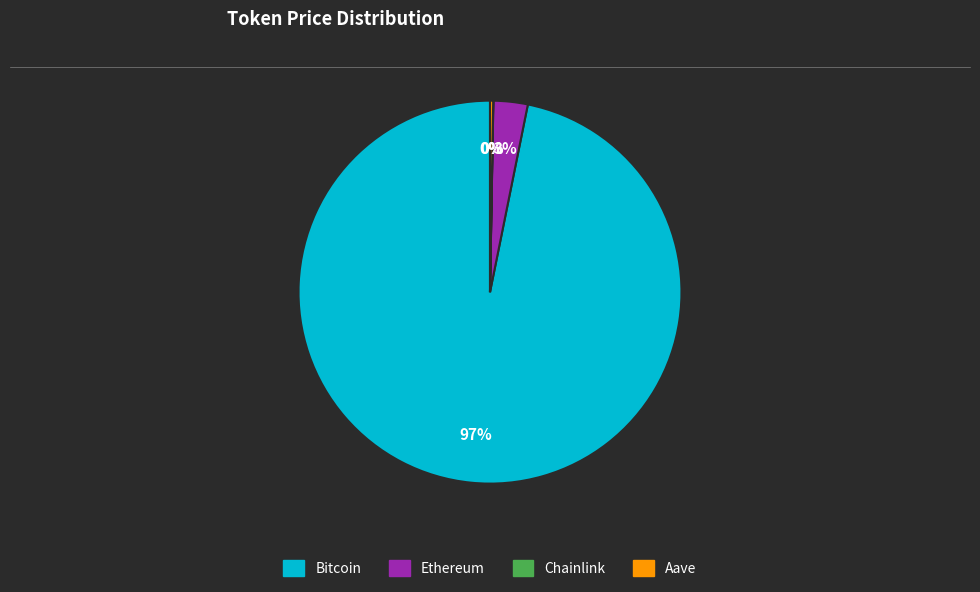

To the nearest percent, what is the average slice percentage?

25%